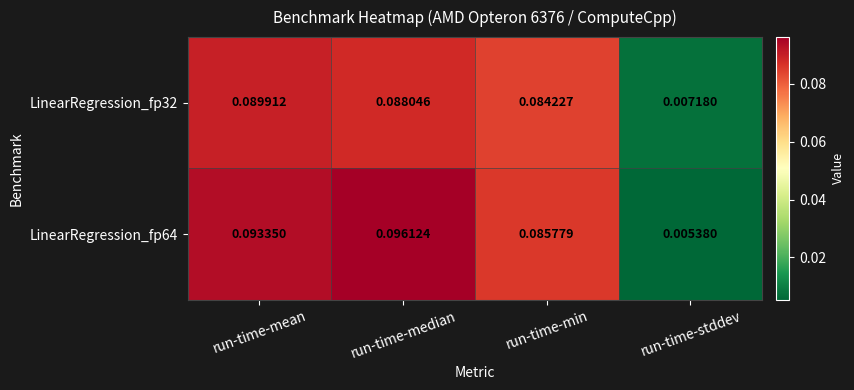

At which category does the chart reach its minimum across all series?

run-time-stddev